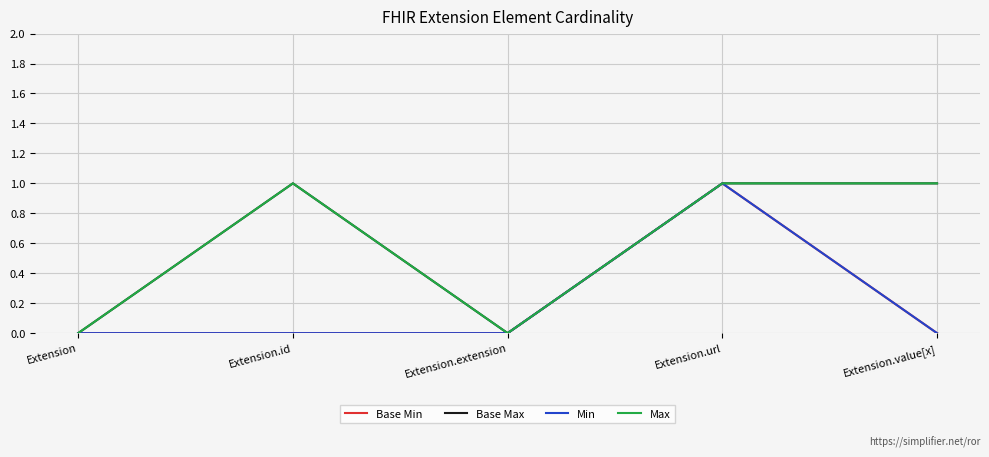

Is this an area chart (filled region under the line)?

No